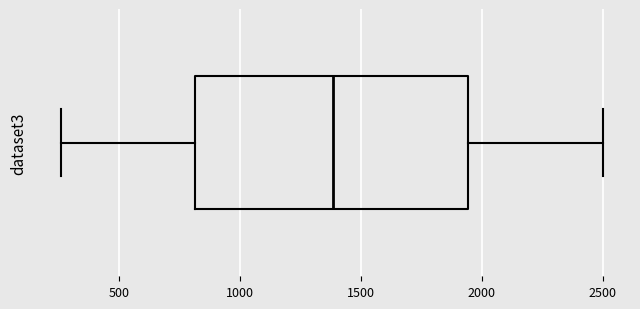

Read this box plot against the x-axis: the position of the median line, the range covered by the box, and the ends of both whiskers. The values are not printed on the chart, so give them approximately, as read against the axis.

median 1400, box 800 to 1950, whiskers 250 to 2500